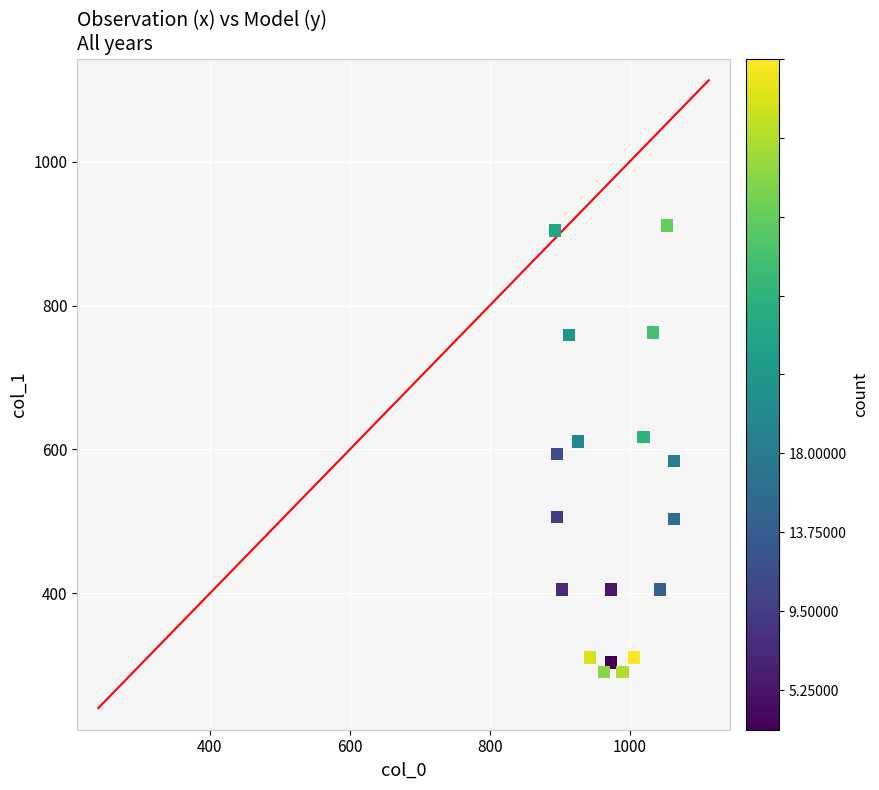

What is the range of X values (max minus min)?

170.0